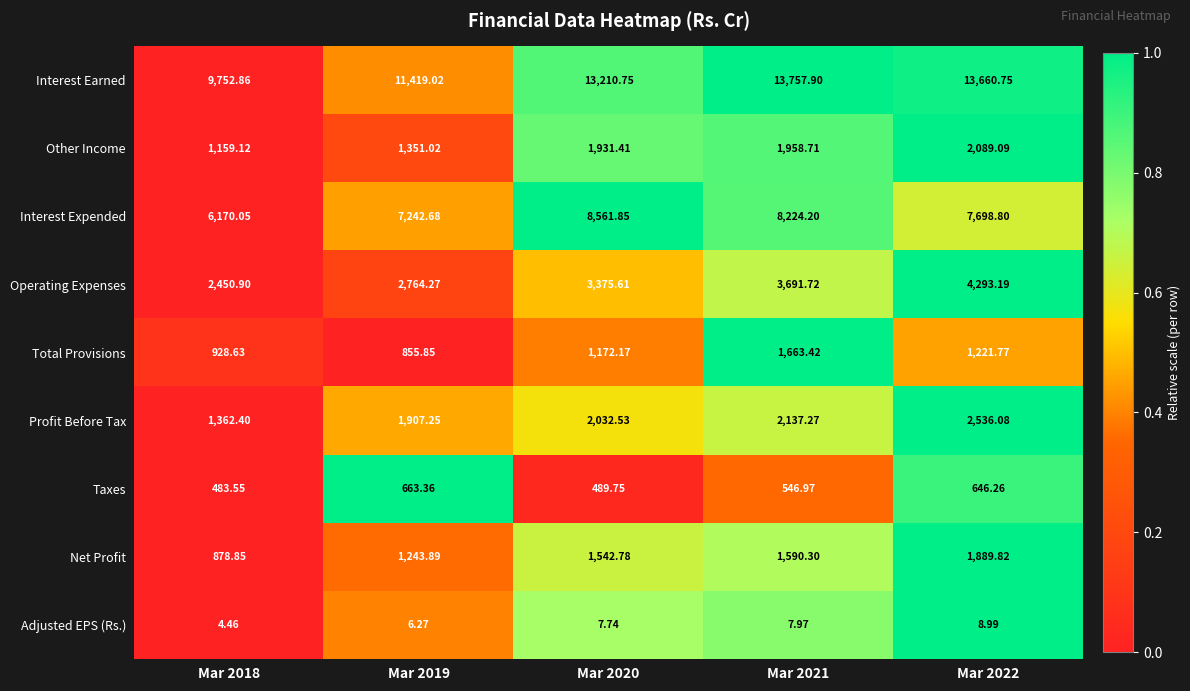

Which series changed the most between Mar 2019 and Mar 2021?

Interest Earned